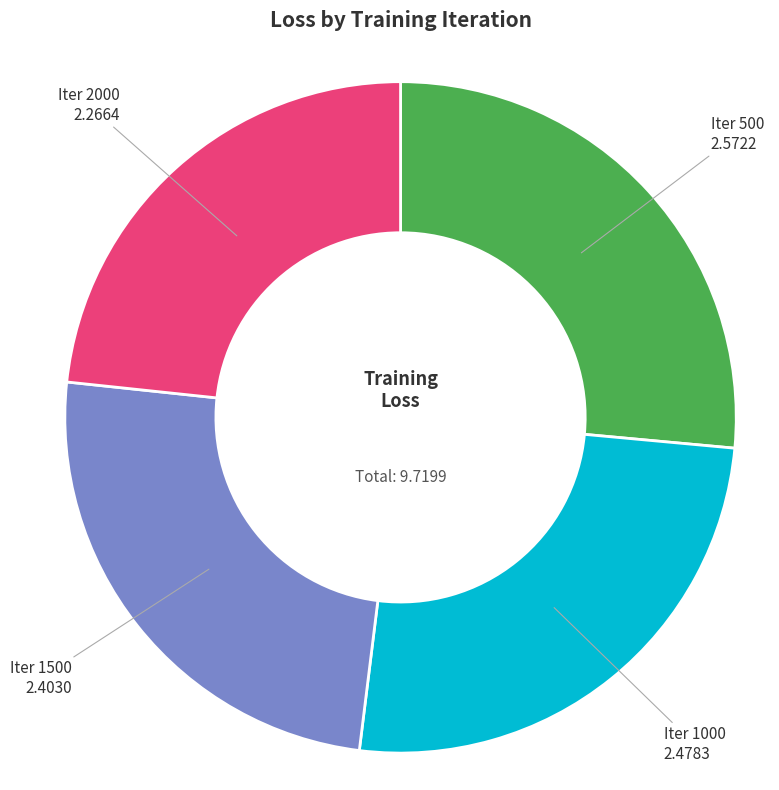

Is there any slice that represents more than half of the pie?

No